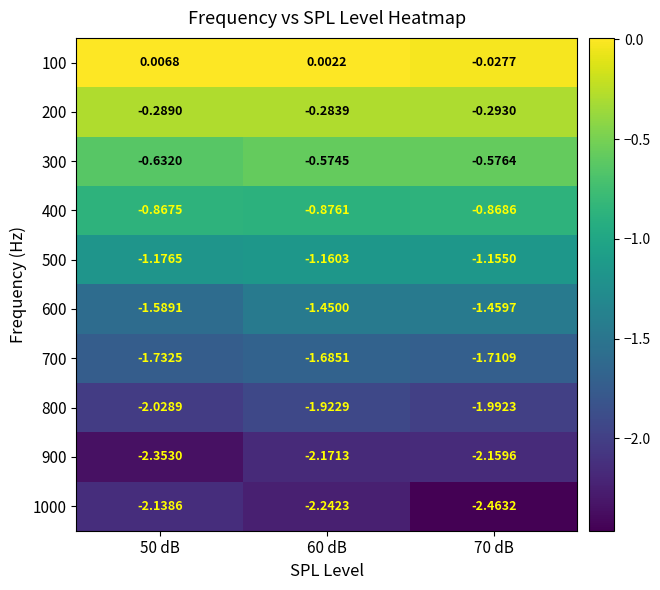

Is the value of 500 at 70 dB greater than the value of 1000 at 50 dB?

Yes